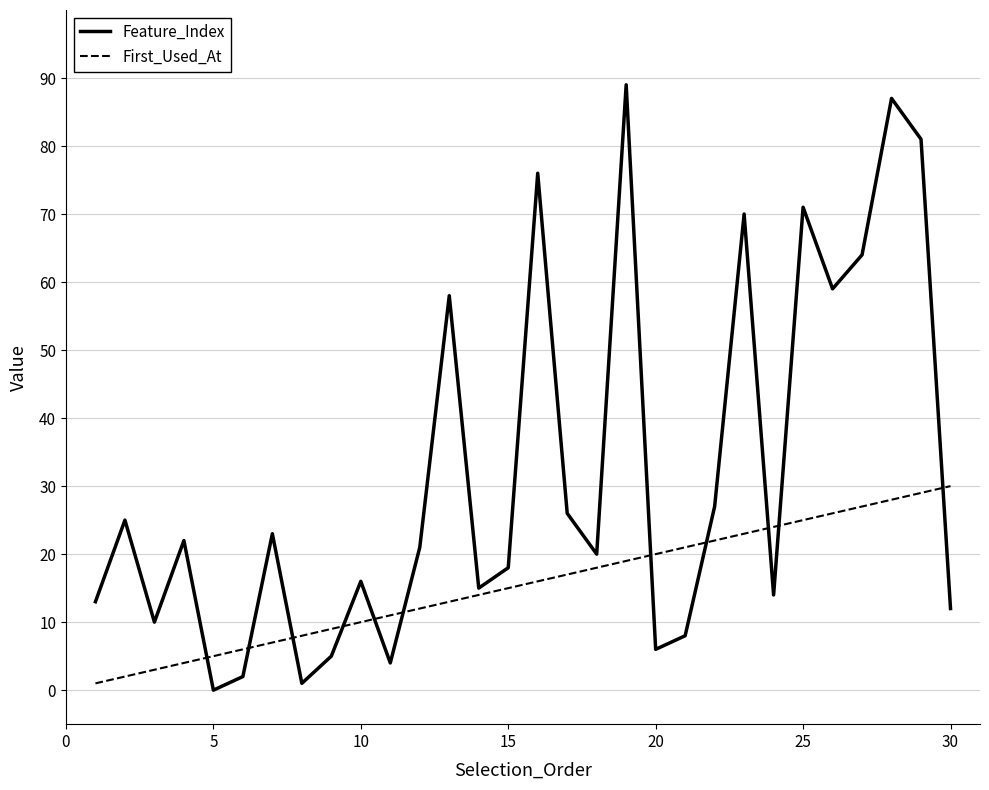

How many values in the First_Used_At series are below 16?

15